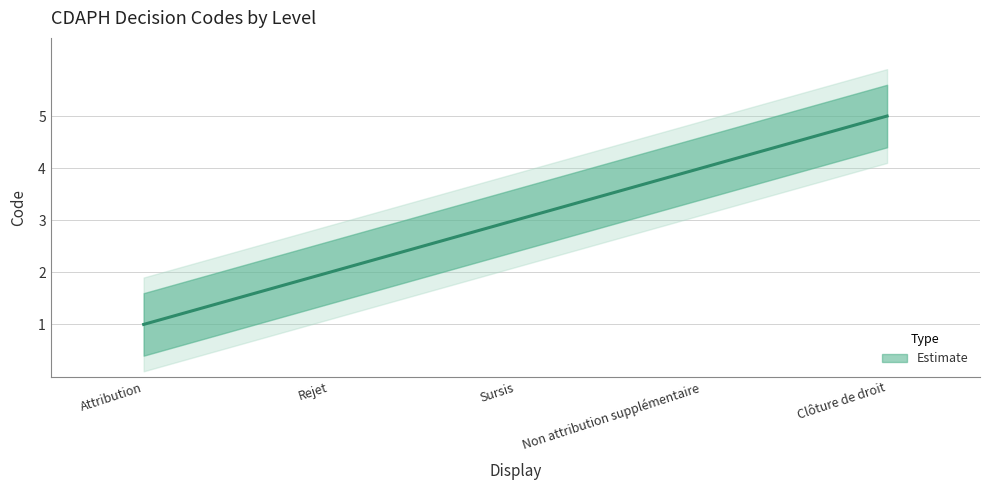

How many values are below 3?

2